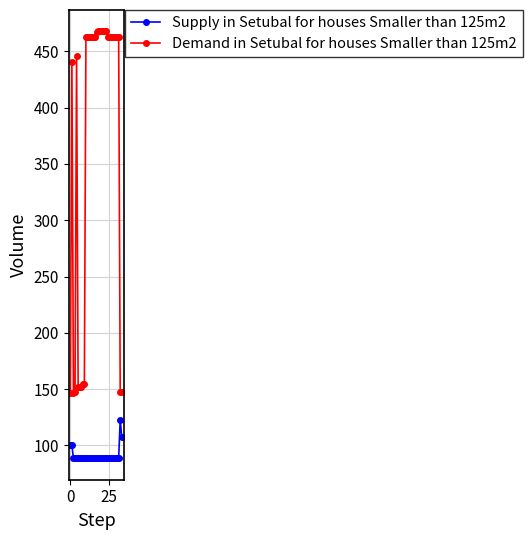

What is the average value of the Supply in Setubal for houses Smaller than 125m2 series?

90.7